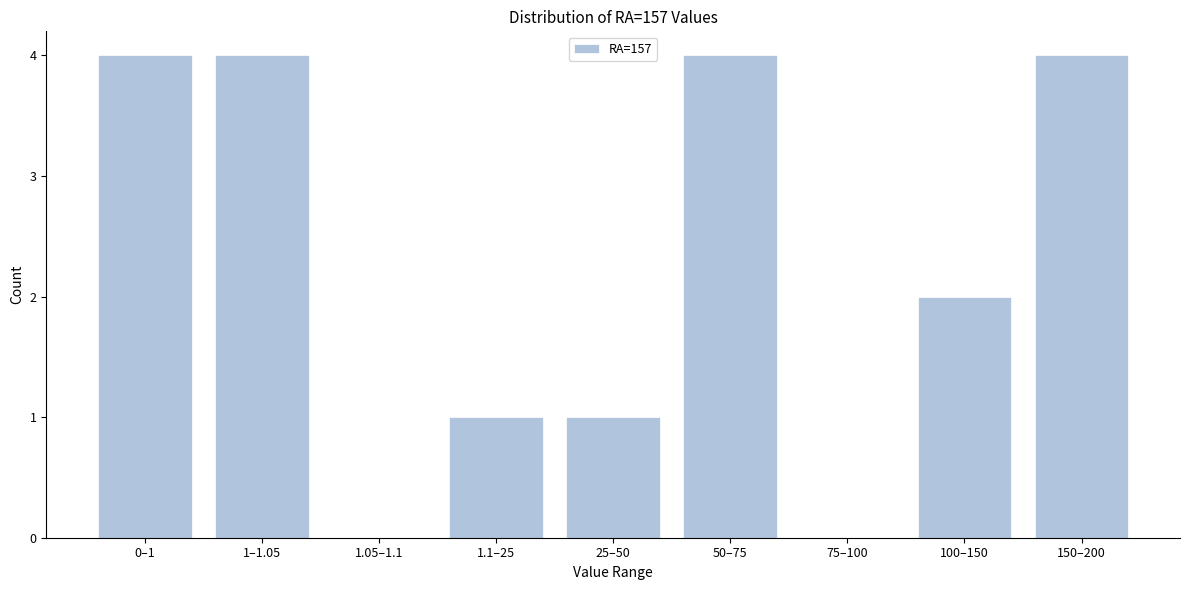

Reading left to right, transcribe all the data shown in this chart.

0–1=4	1–1.05=4	1.05–1.1=0	1.1–25=1	25–50=1	50–75=4	75–100=0	100–150=2	150–200=4